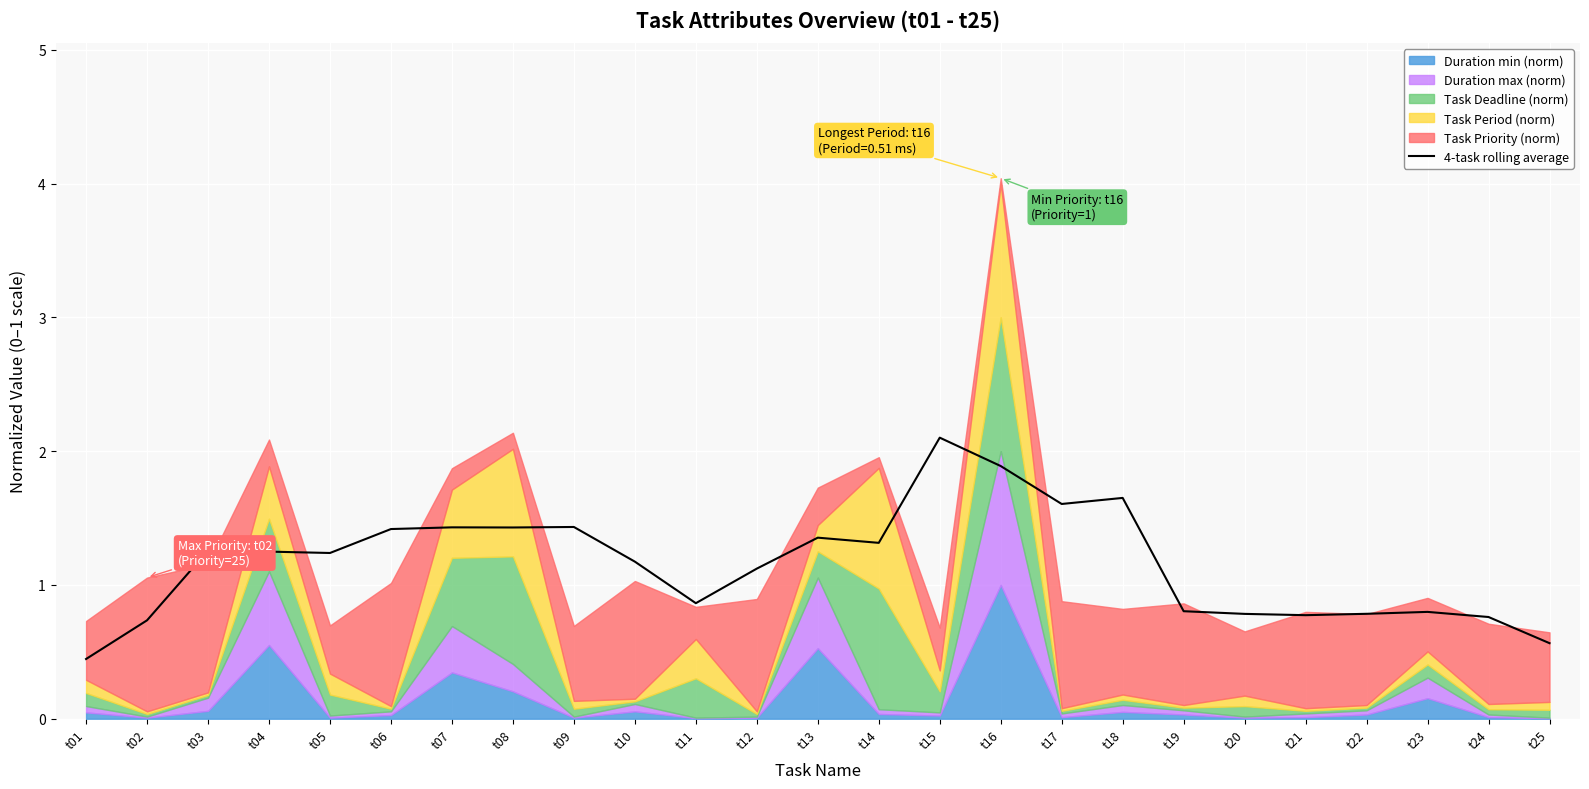

Rank the categories by value from lowest to highest.

t01, t25, t02, t24, t21, t20, t22, t23, t19, t11, t12, t10, t05, t04, t03, t14, t13, t06, t08, t07, t09, t17, t18, t16, t15